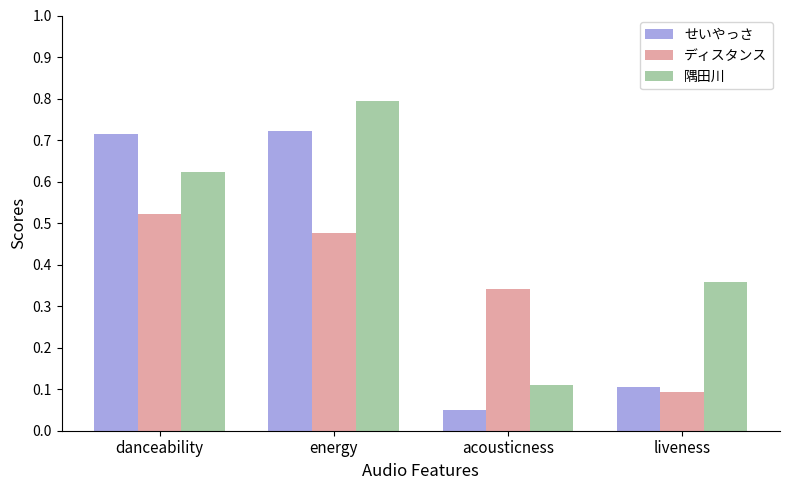

Which label corresponds to the smallest value in the chart?

acousticness